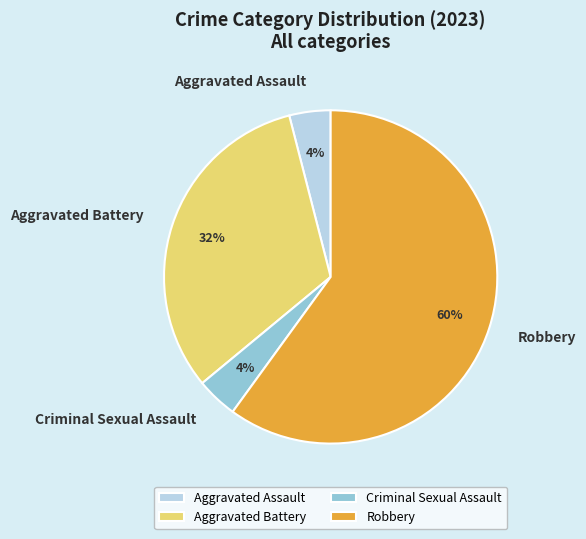

What is the majority slice?

Robbery